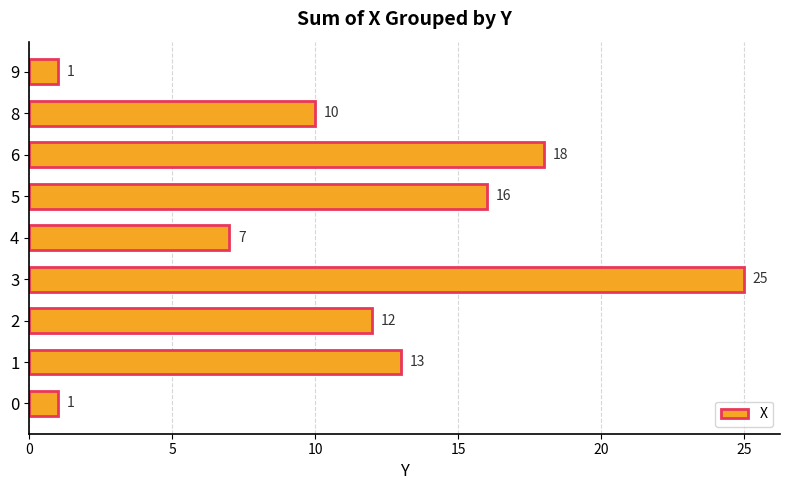

What is the difference between the maximum and minimum values?

24